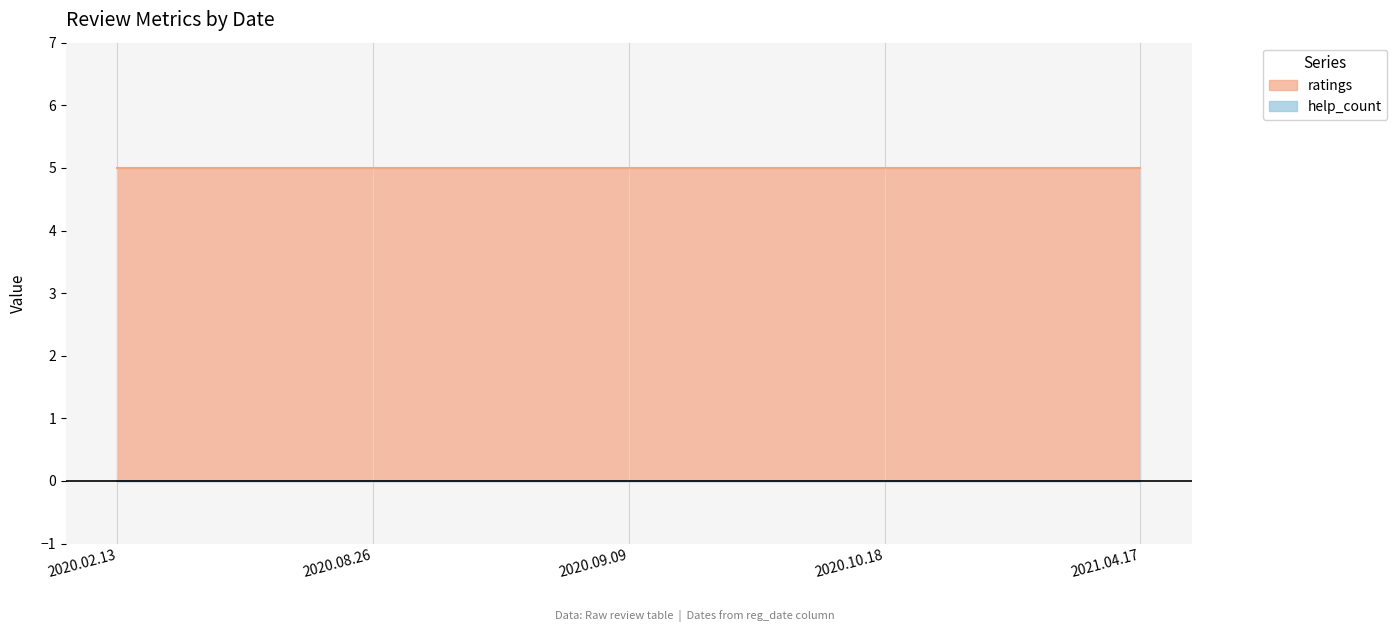

True or false: ratings has more than 1 points higher than both neighbors.

False